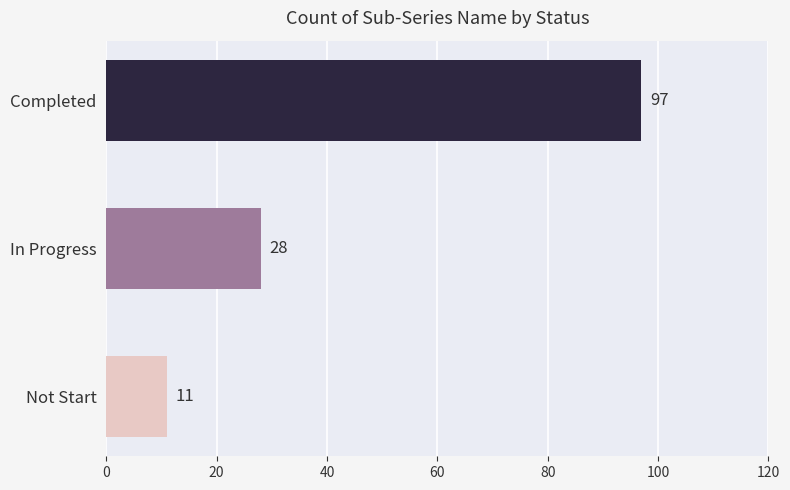

What is the difference between the maximum and second lowest values?

69